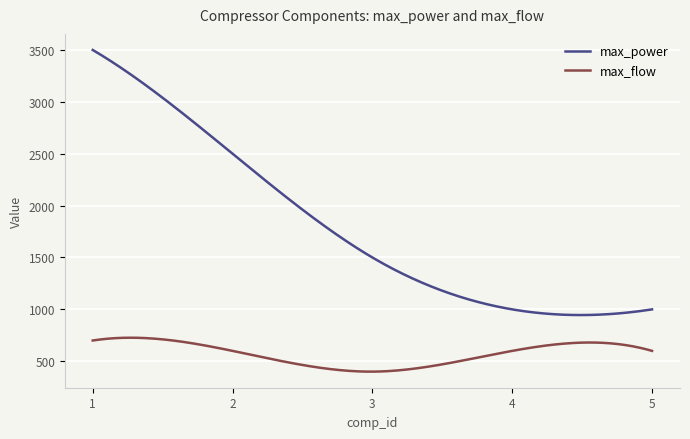

What is the difference between the maximum and minimum values in the max_power series?

2554.7